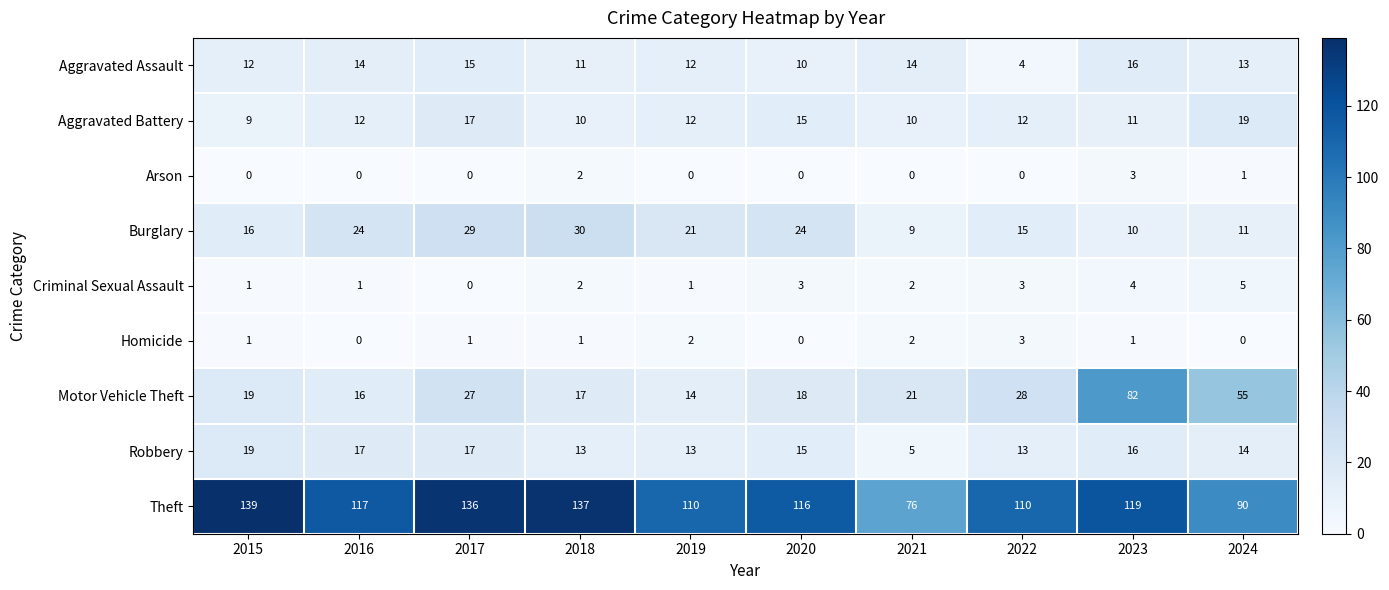

The value of Robbery at 2018 is 23. True or false?

False